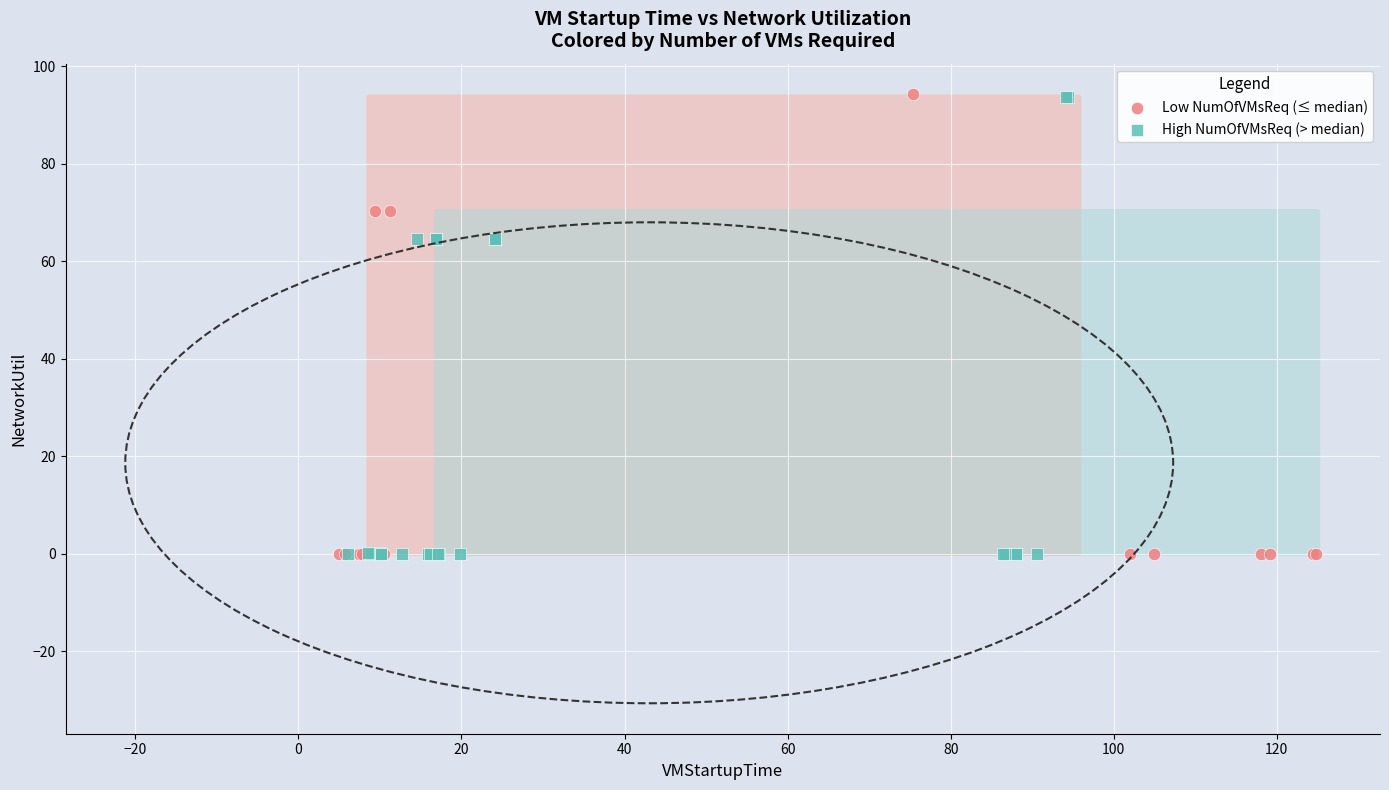

What are all the series names shown in the legend?

Low NumOfVMsReq (≤ median), High NumOfVMsReq (> median)